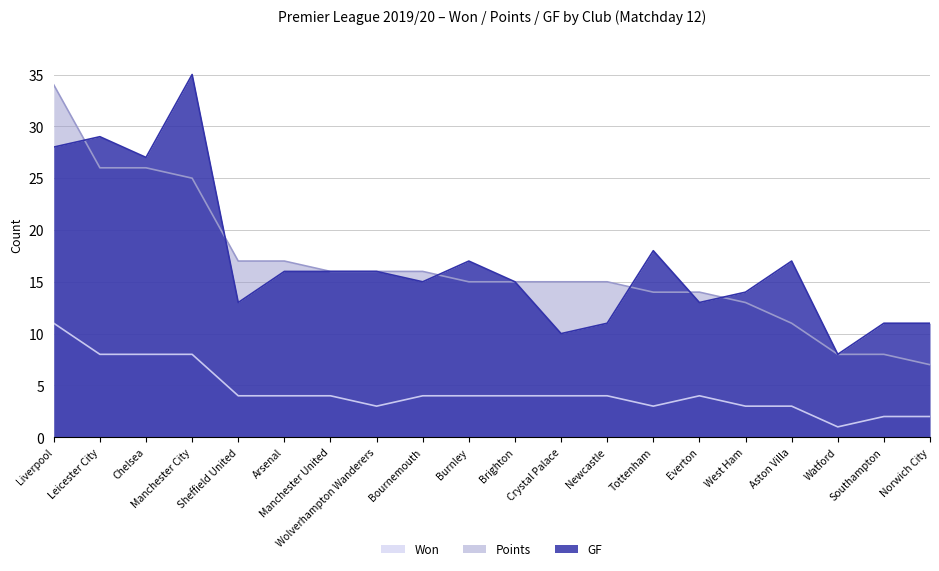

At which category does the chart reach its minimum across all series?

Watford